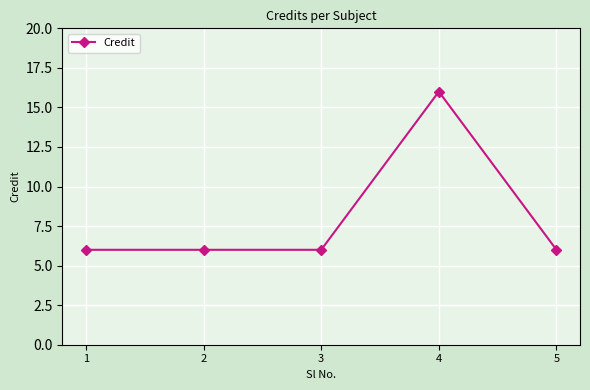

What is the sum of all values?

40